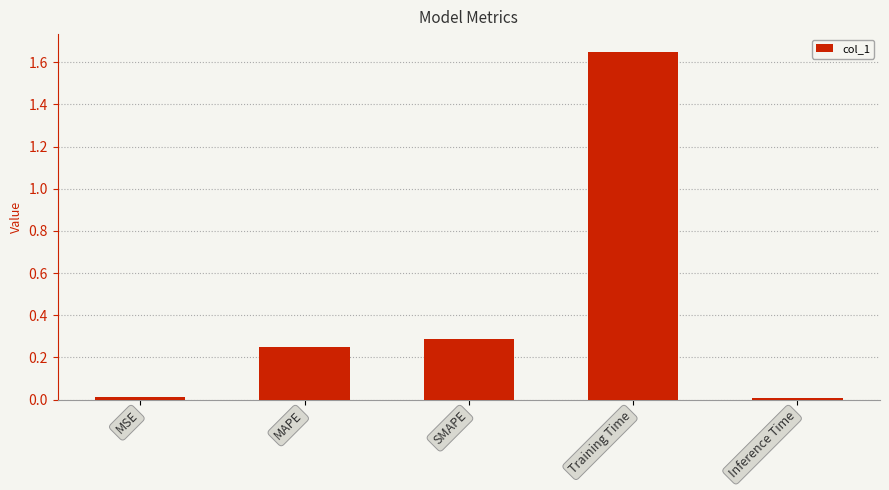

How many bars are there in total?

5